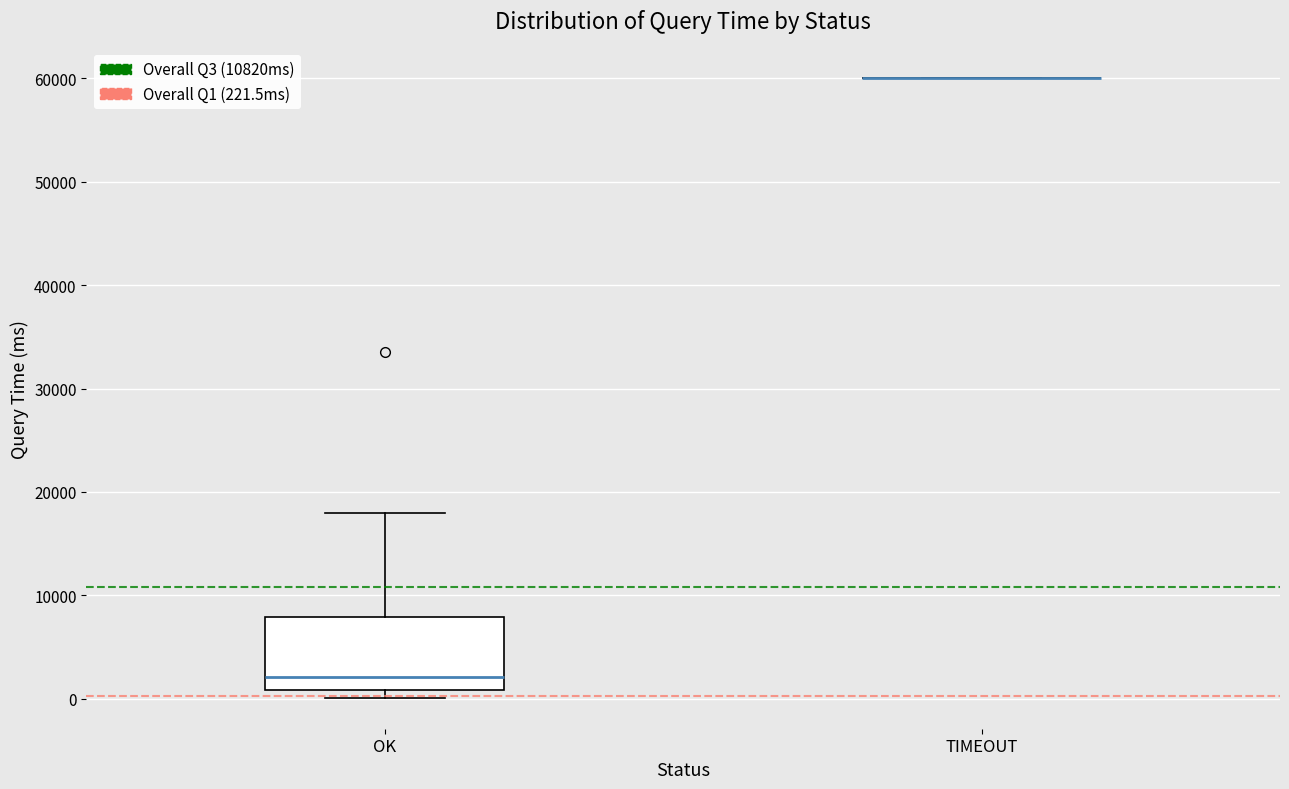

Reading left to right, transcribe this box plot: for each box, give where its median line is, the range the box spans, and where its two whiskers end, as read against the y-axis. The values are not printed on the chart, so give them approximately, as read against the axis.

OK: median 2000, box 1000 to 8000, whiskers 0 to 18000
TIMEOUT: box collapsed to a line at 60000, whiskers 60000 to 60000